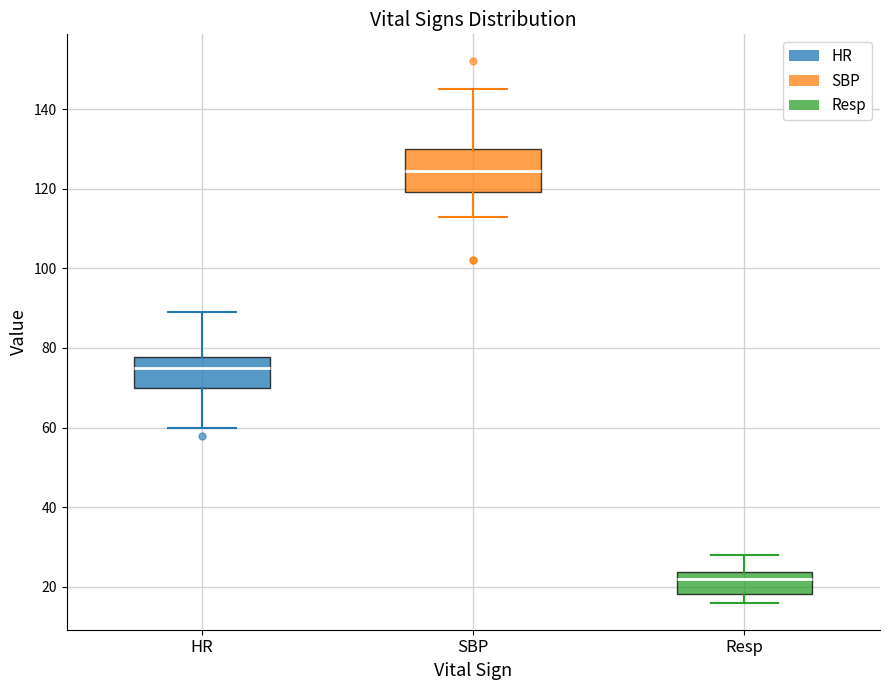

Reading left to right, transcribe this box plot: for each box, give where its median line is, the range the box spans, and where its two whiskers end, as read against the y-axis. The values are not printed on the chart, so give them approximately, as read against the axis.

HR: median 76, box 70 to 78, whiskers 60 to 90
SBP: median 124, box 120 to 130, whiskers 114 to 146
Resp: median 22, box 18 to 24, whiskers 16 to 28